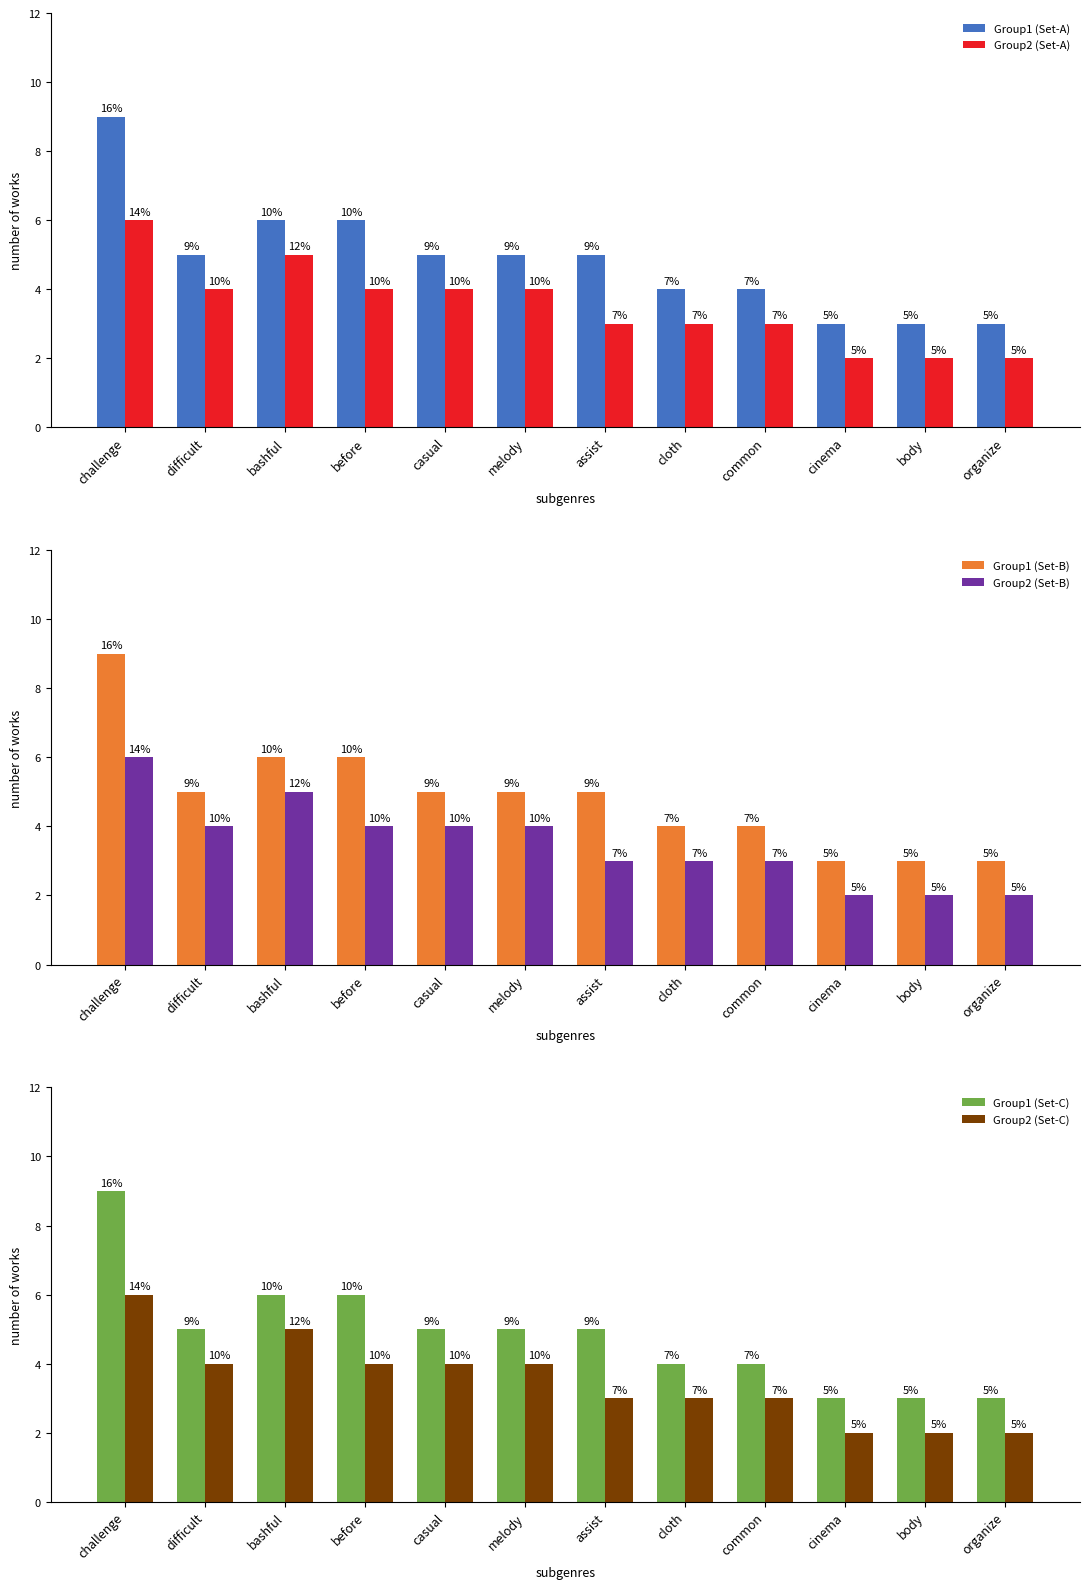

What is the spread (max minus min) of values at bashful?

1